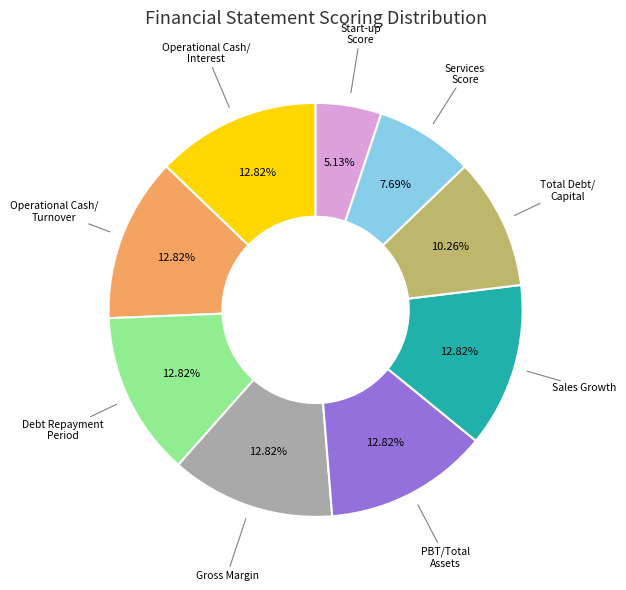

Is there a majority slice in this chart?

No